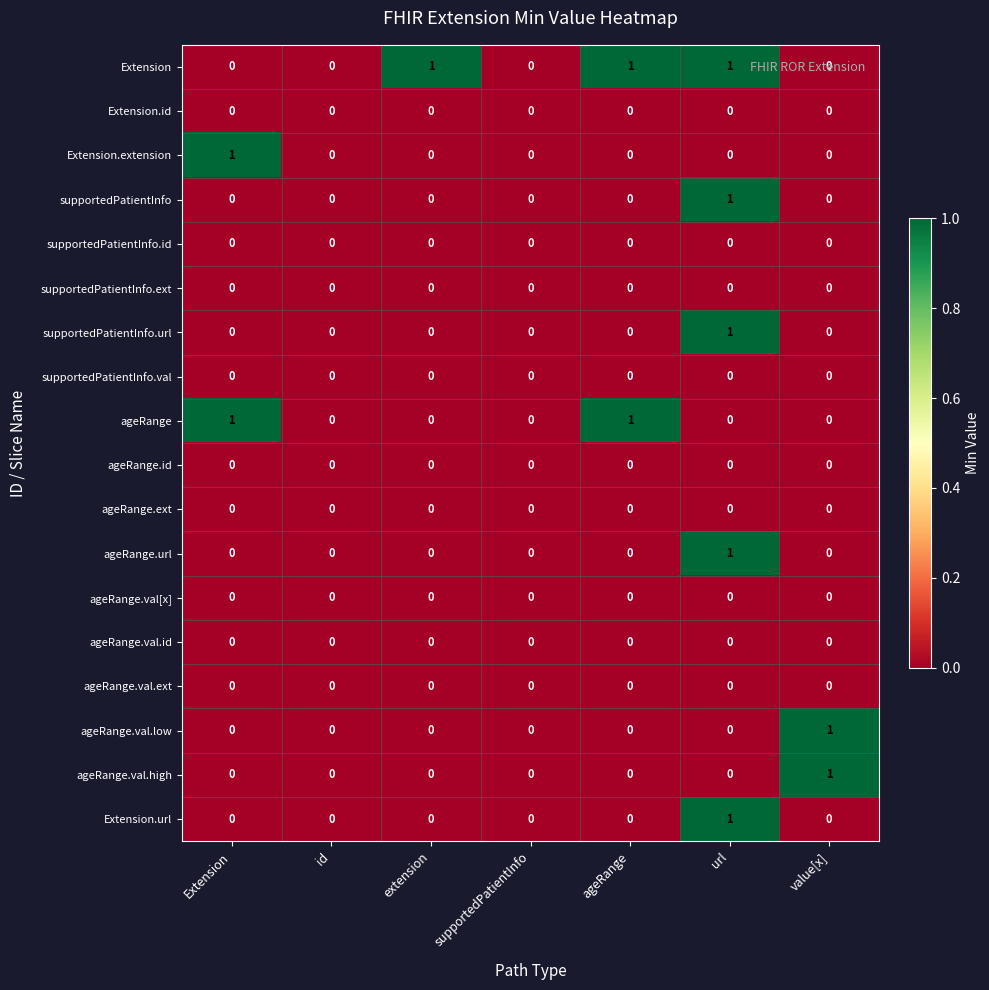

How many ageRange.url values are between 0 and 1?

7